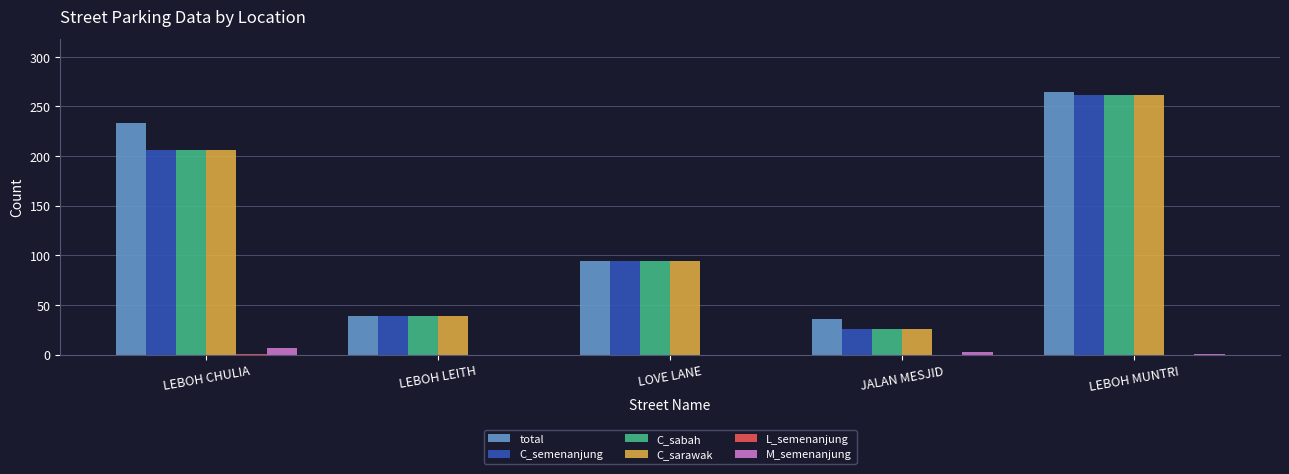

At which category is the sum across all series the highest?

LEBOH MUNTRI